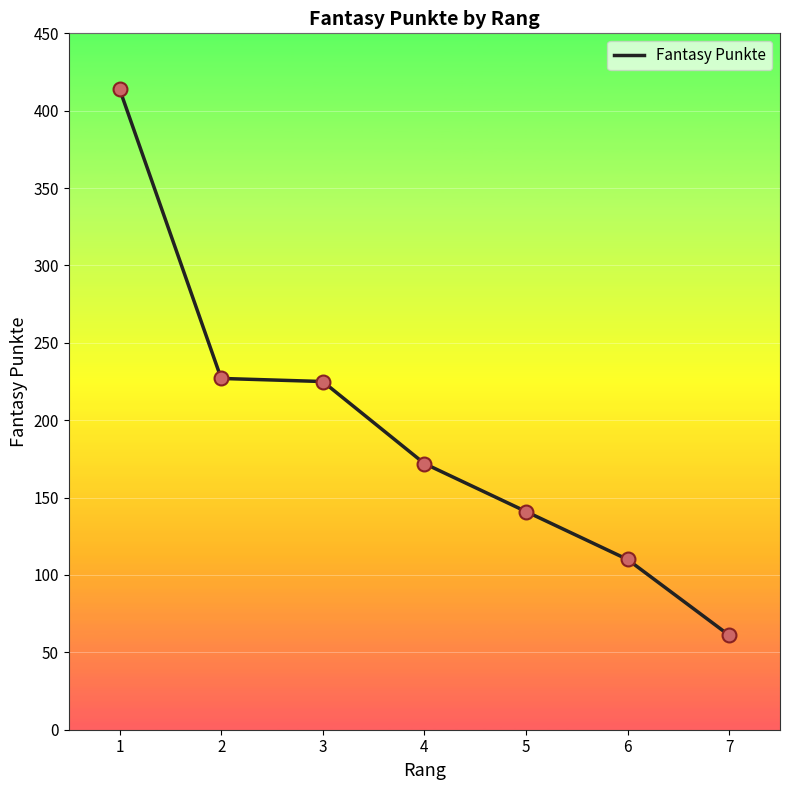

Which has a higher value, 3 or 4?

3